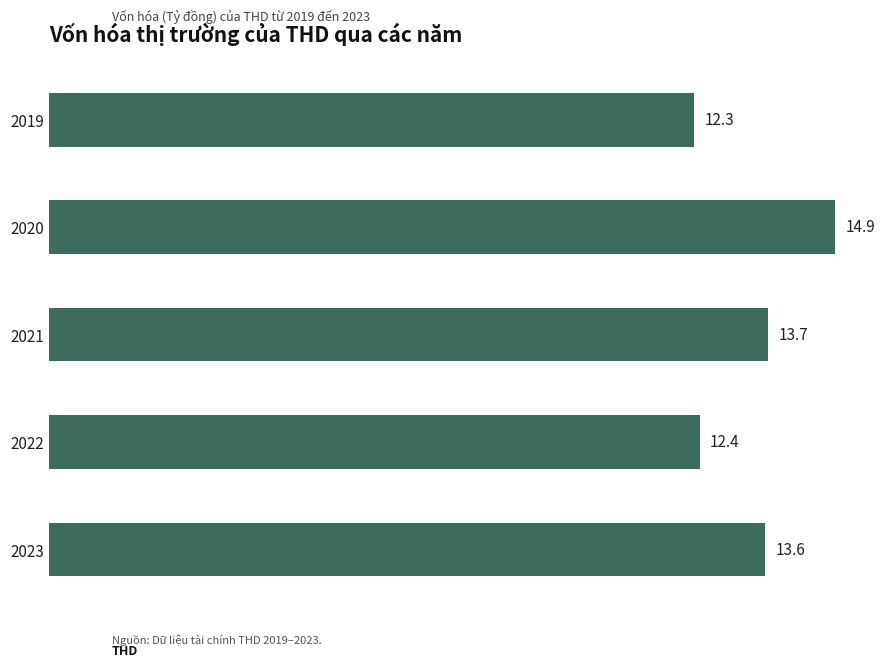

What is the value of the 4th bar from the top?

12.4